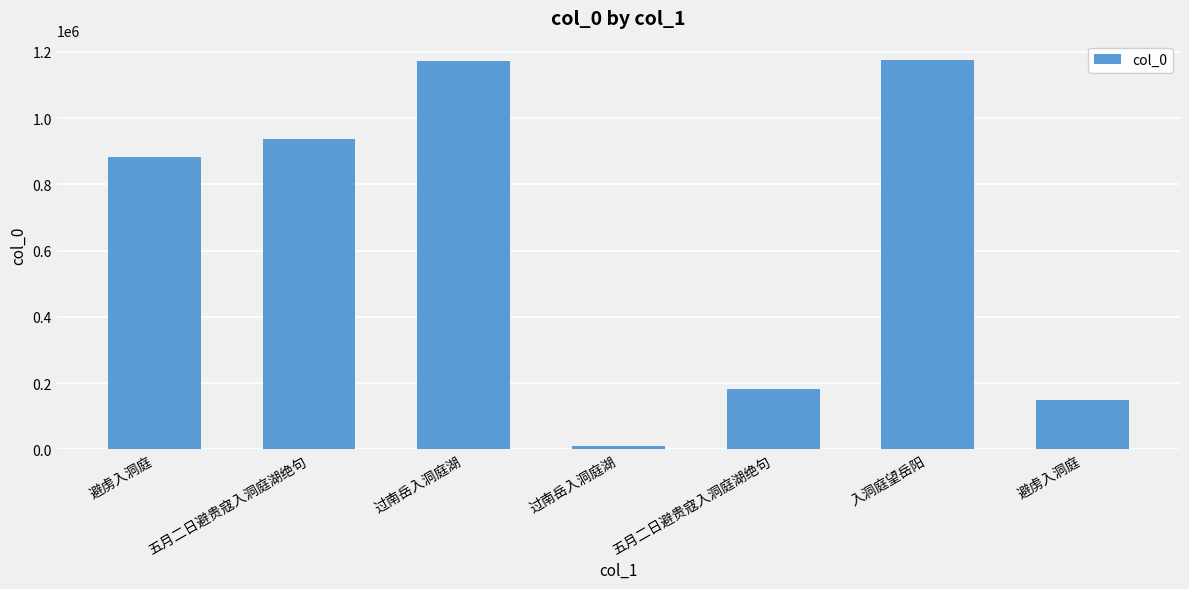

How many bars are there in total?

7